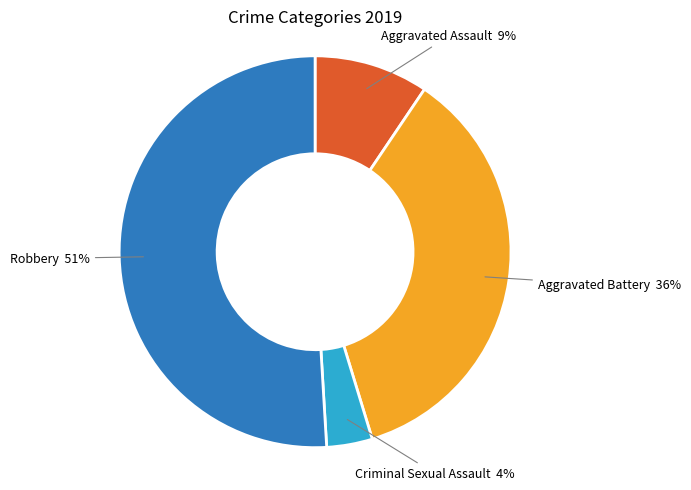

Combined, do Aggravated Assault and Robbery account for over 50%?

Yes